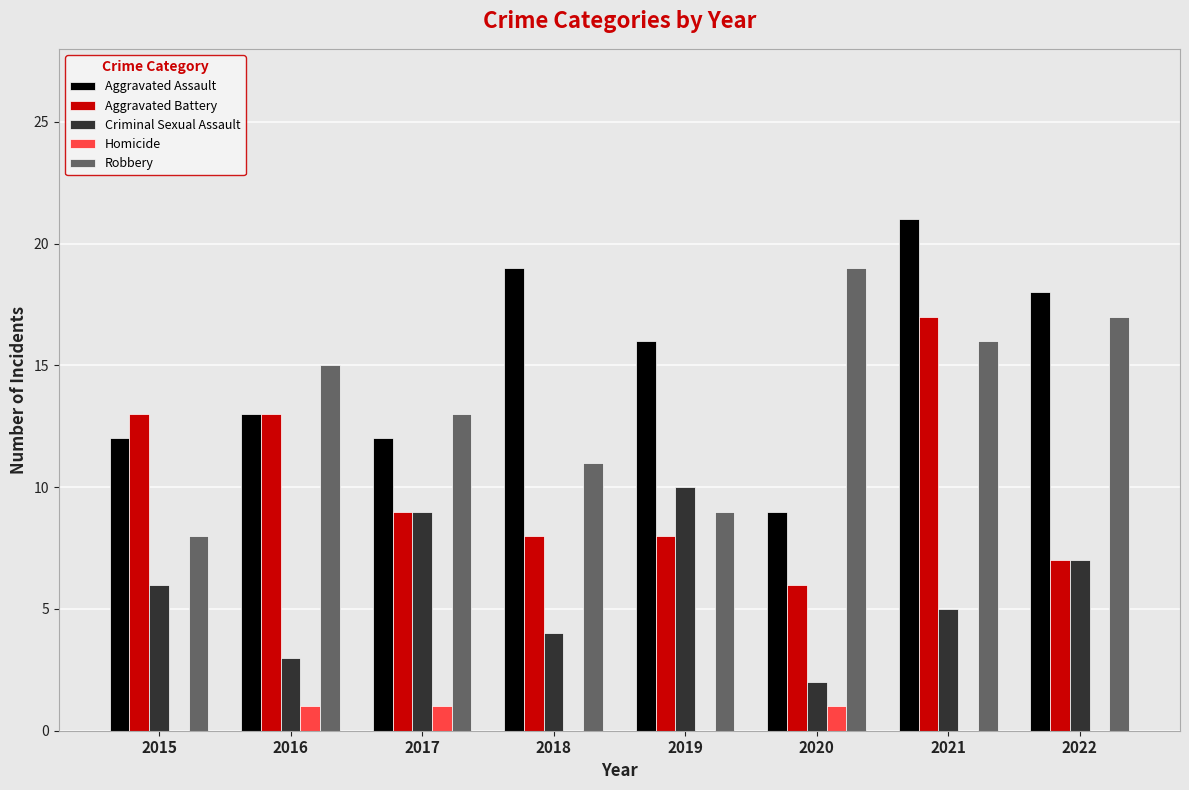

Reading right to left, list all the values displayed in this chart.

Aggravated Assault: 18	21	9	16	19	12	13	12
Aggravated Battery: 7	17	6	8	8	9	13	13
Criminal Sexual Assault: 7	5	2	10	4	9	3	6
Homicide: 0	0	1	0	0	1	1	0
Robbery: 17	16	19	9	11	13	15	8